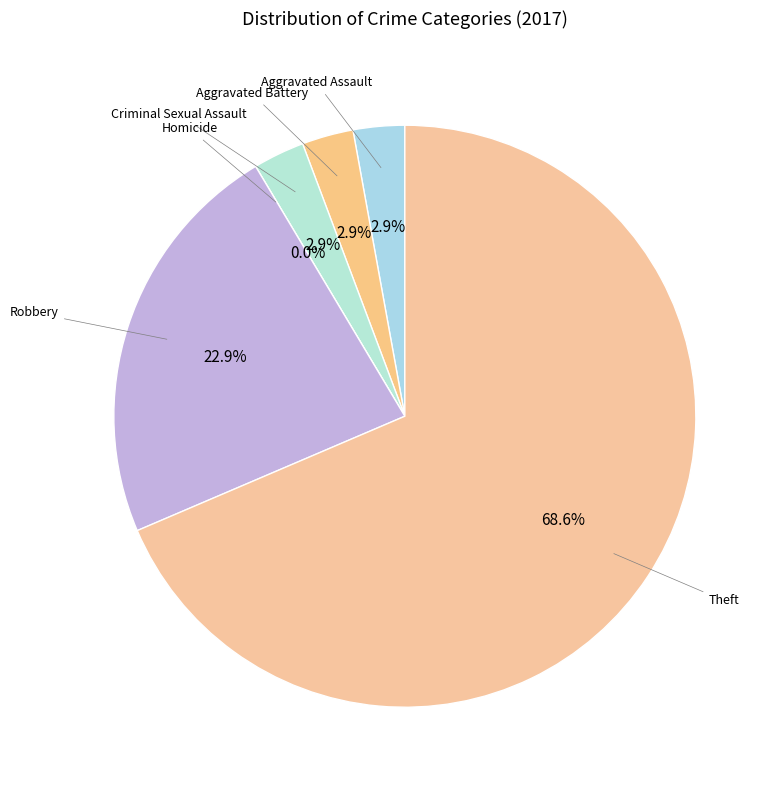

Is Aggravated Battery the majority of the pie?

No